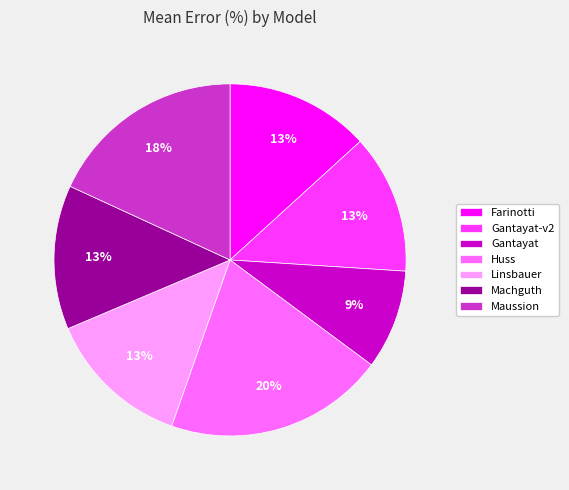

To the nearest percent, what is the difference between the Maussion and Gantayat slice percentages?

9%